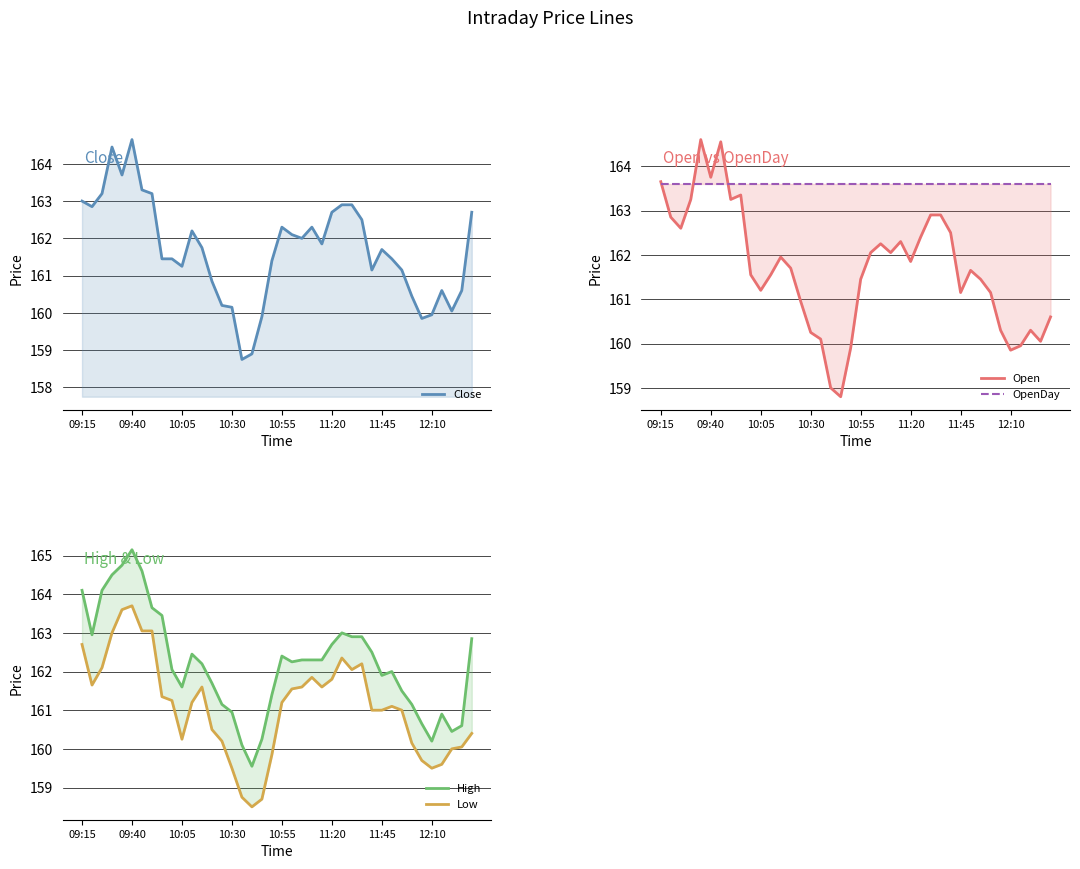

Rank the series at 27 from highest to lowest value.

OpenDay, Close, Open, High, Low